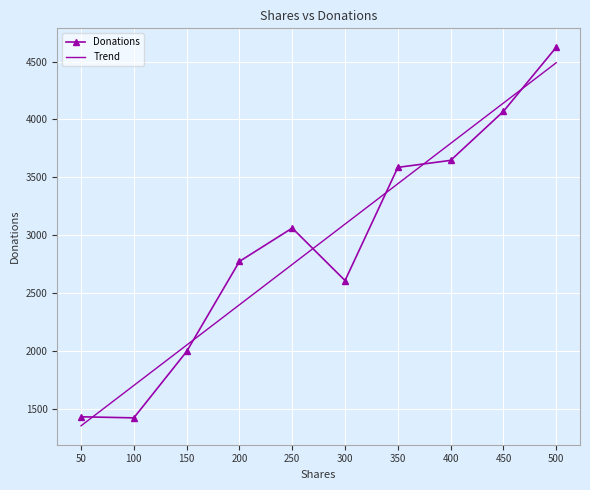

Which has a higher value, 300 or 400?

400